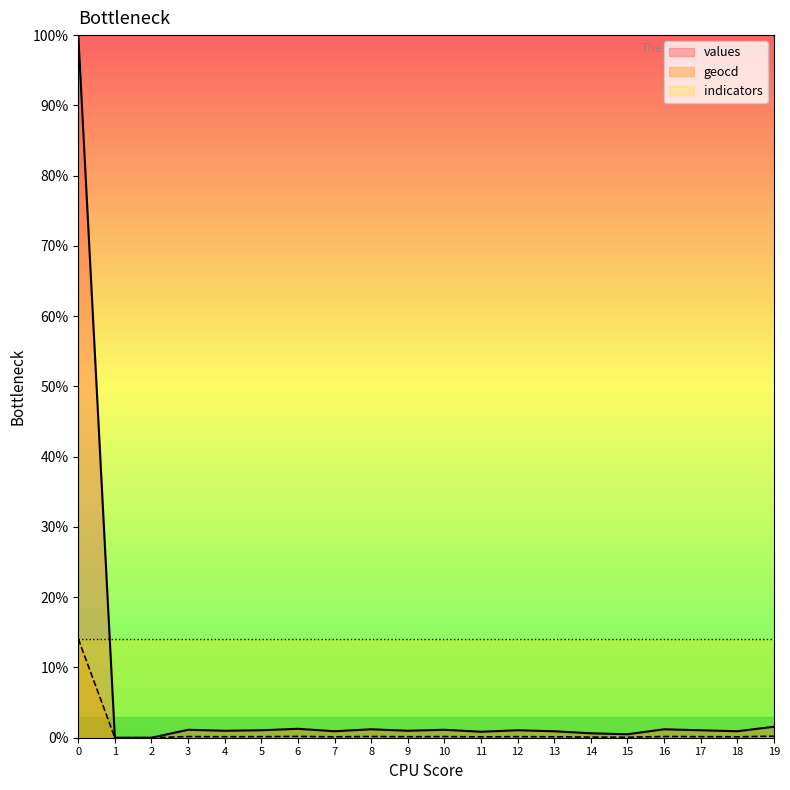

Rank the series by their average value, from highest to lowest.

indicators, values, geocd